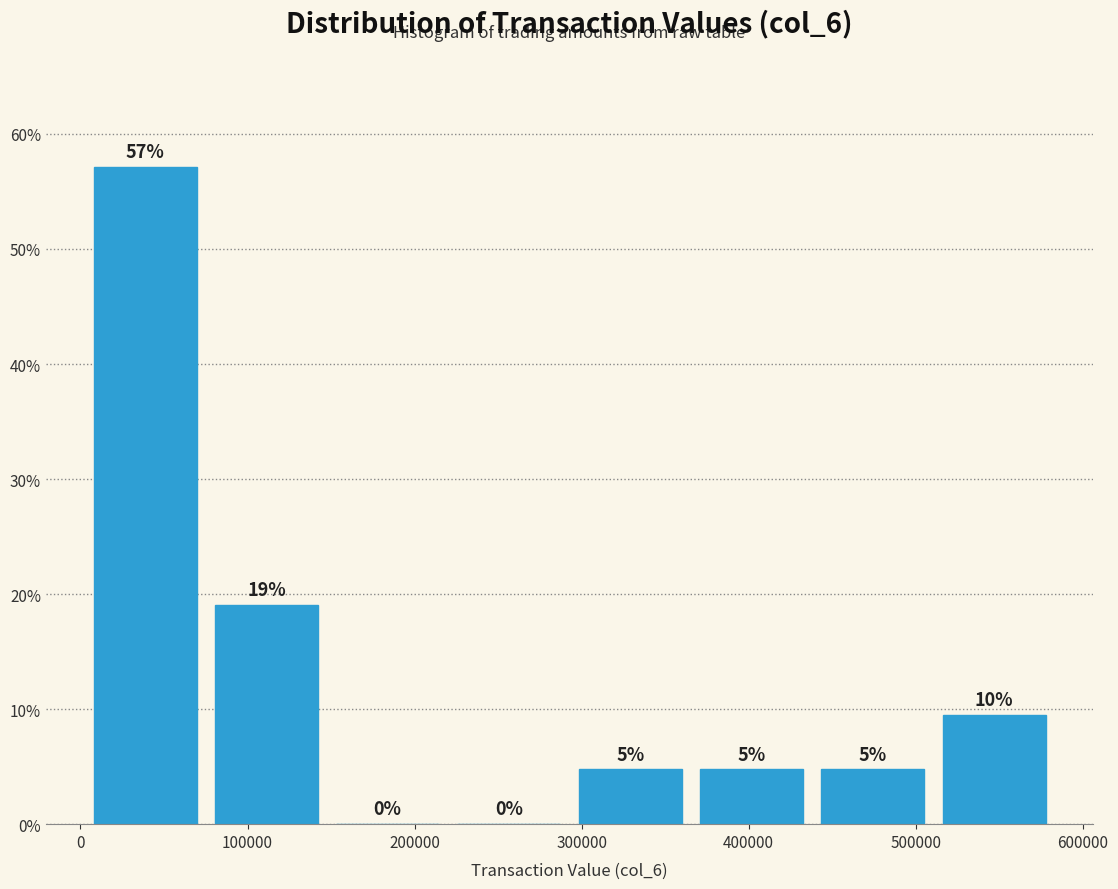

Over which range of the x-axis is the bar tallest?

0 to 80000